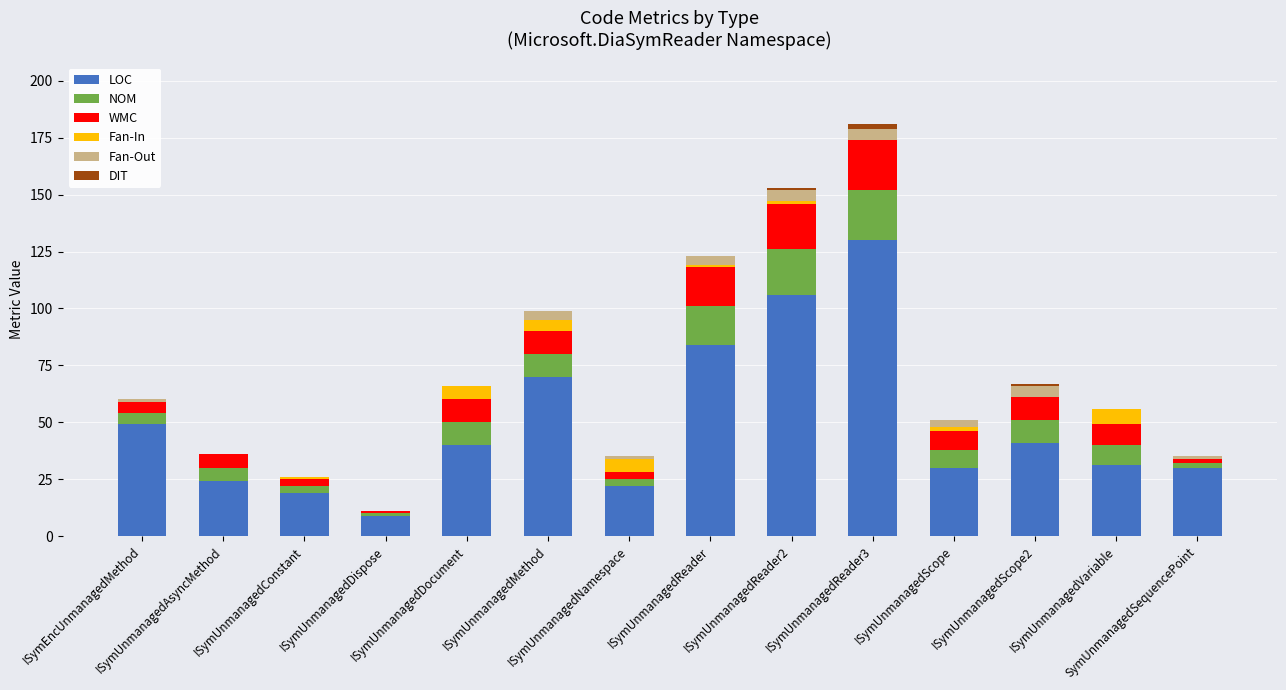

What is the highest value of the LOC series?

130